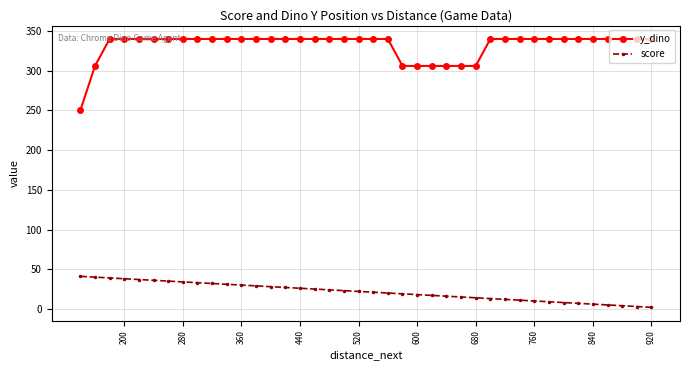

How many data points in score are less than 22?

20